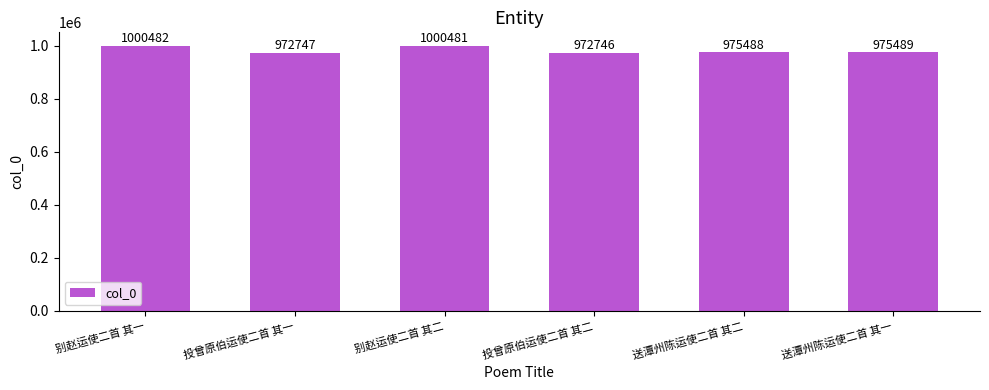

Does the chart contain any negative values?

No